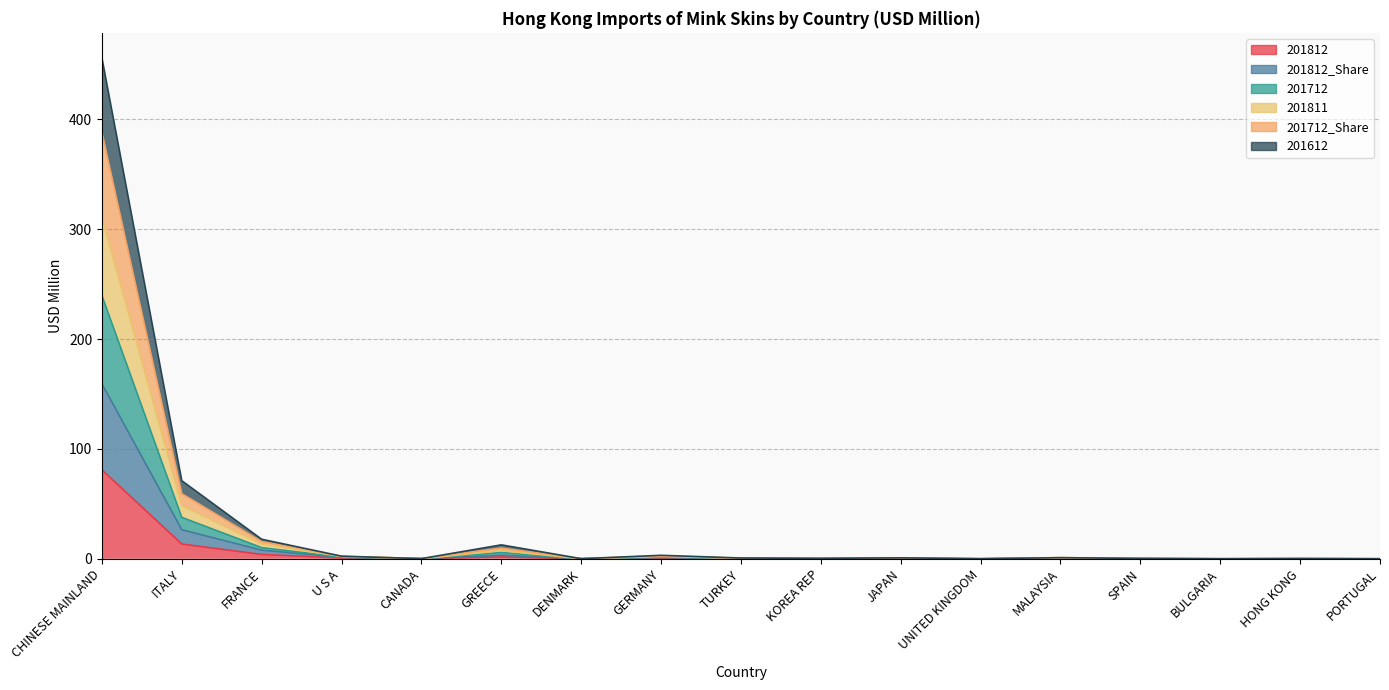

What is the label of the 16th point from the left?

HONG KONG